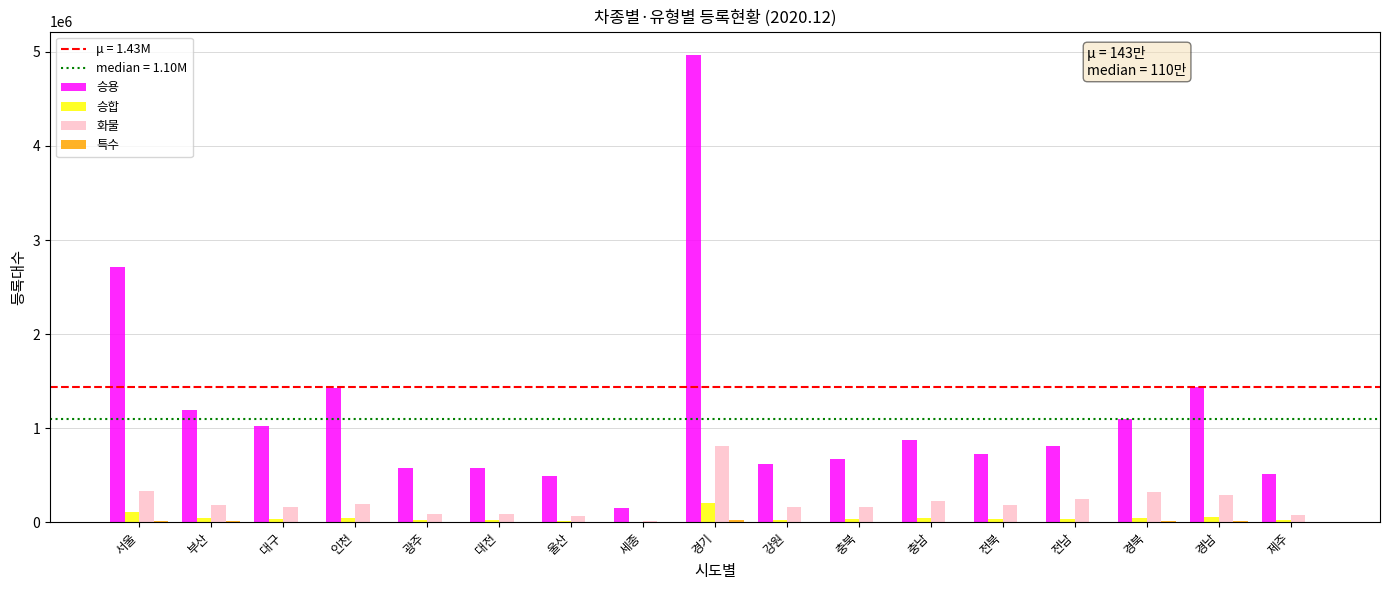

Which label corresponds to the largest value in the chart?

경기